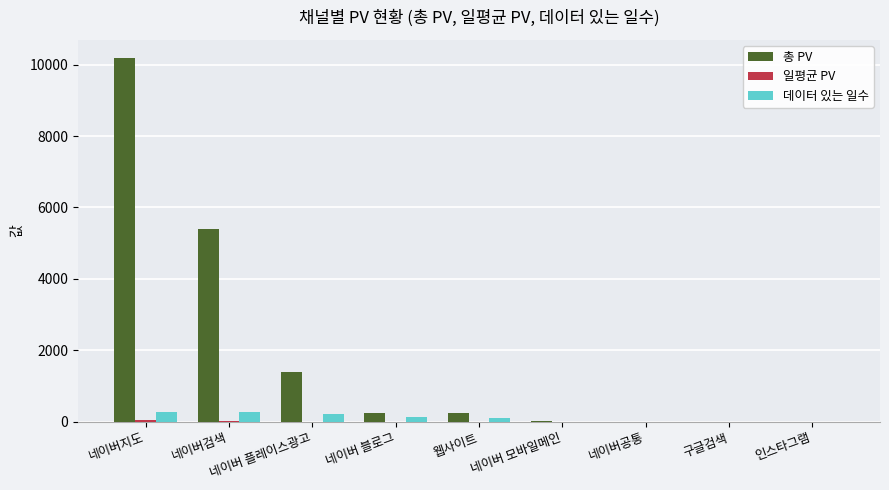

Which series has the largest range (max minus min)?

총 PV